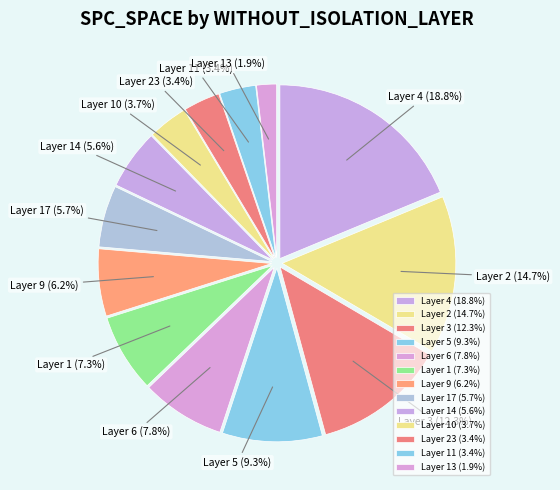

Which slice is the smallest?

Layer 13 (1.9%)